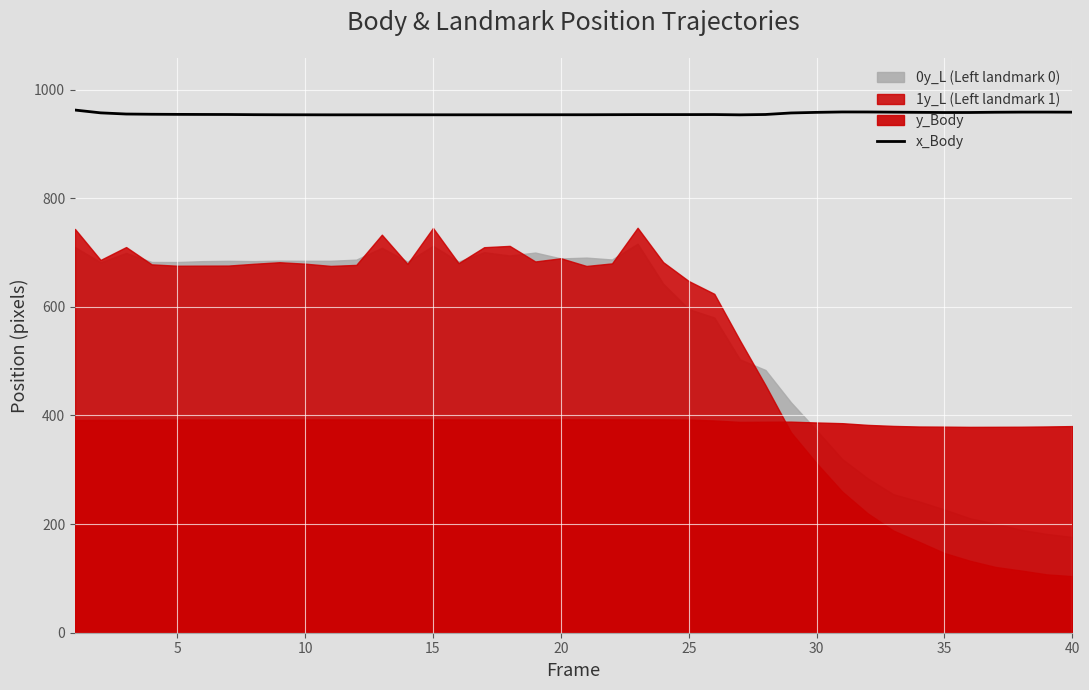

What is the maximum value shown in the chart?

962.3